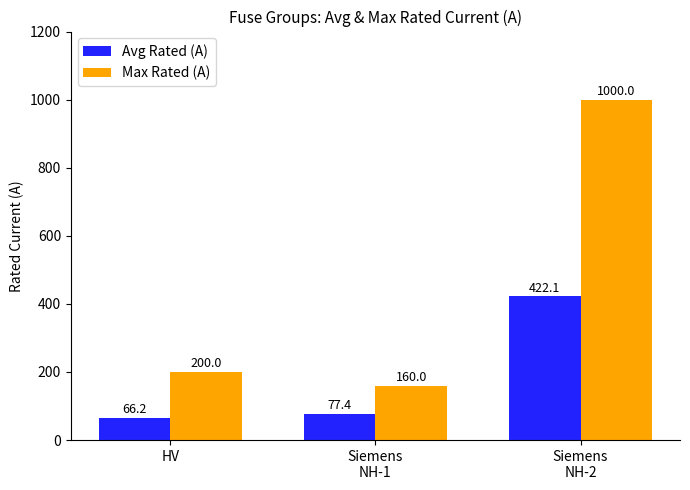

What is the spread (max minus min) of values at Siemens
NH-1?

82.6